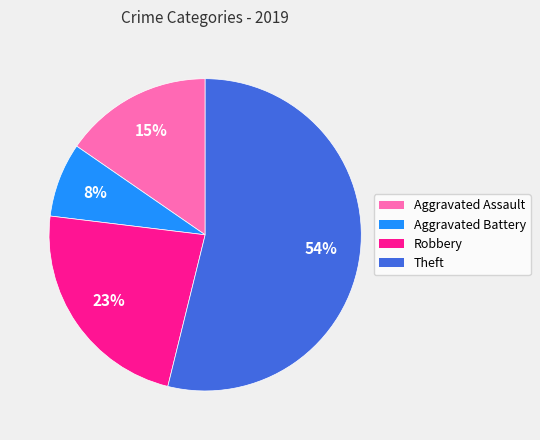

How many slices are in this pie chart?

4